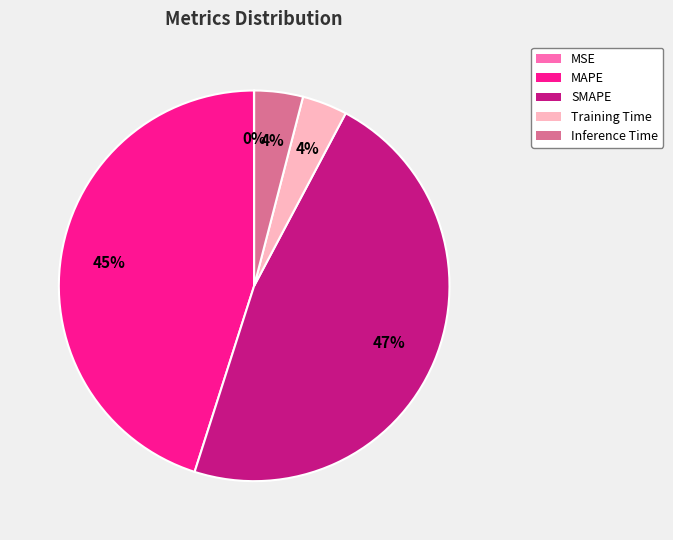

Between SMAPE and Training Time, which is larger?

SMAPE